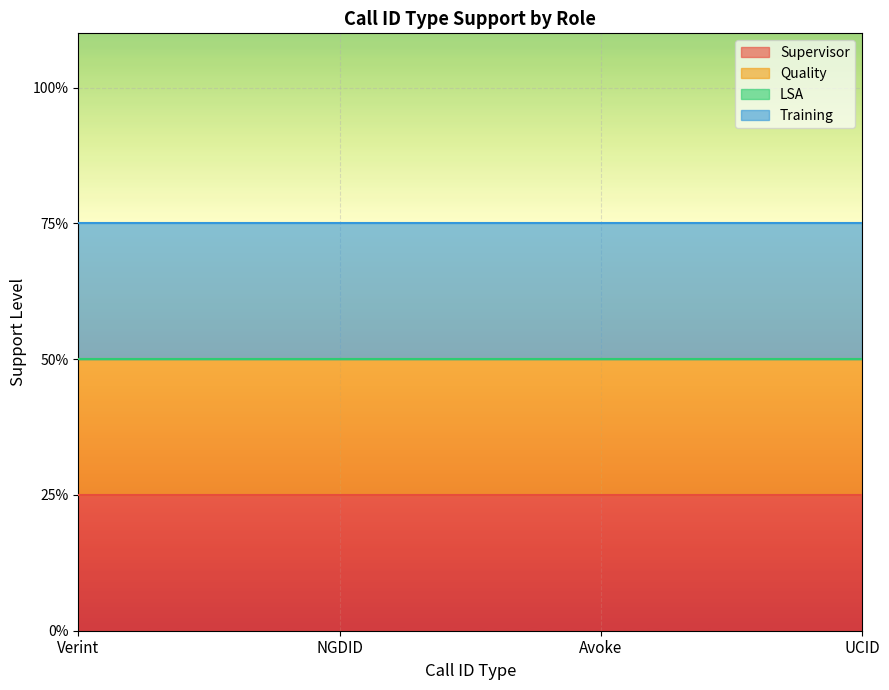

Does the chart display data point markers on the line(s)?

No